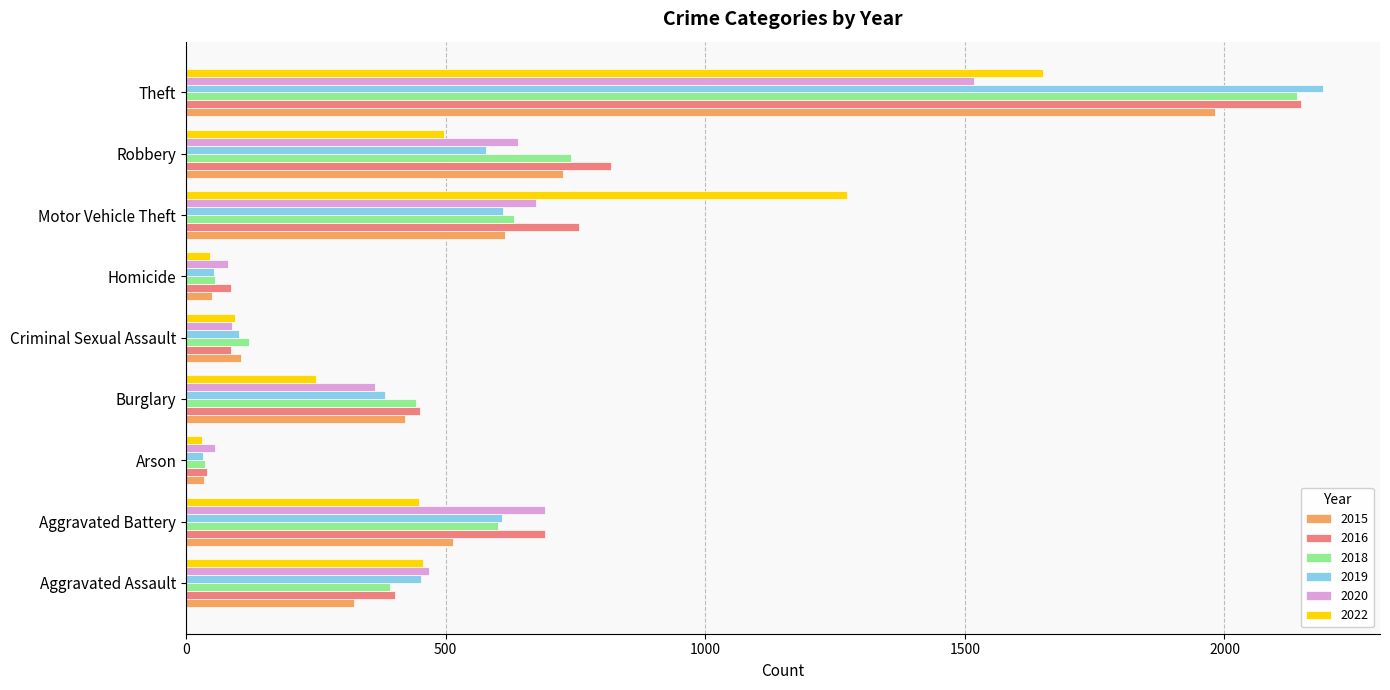

At which category is the sum across all series the highest?

Theft